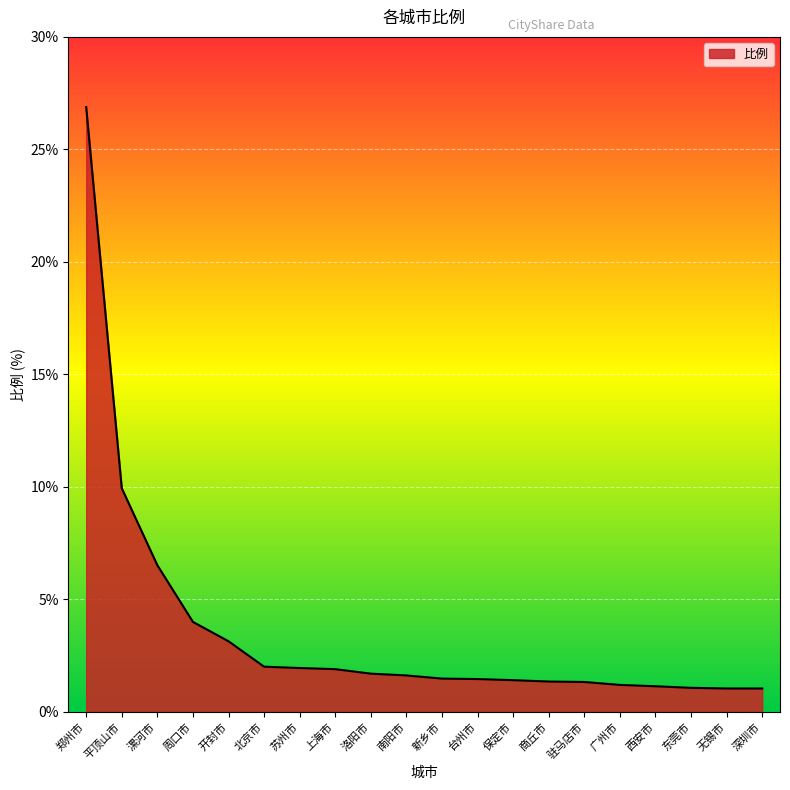

How many lines are shown in the chart?

1